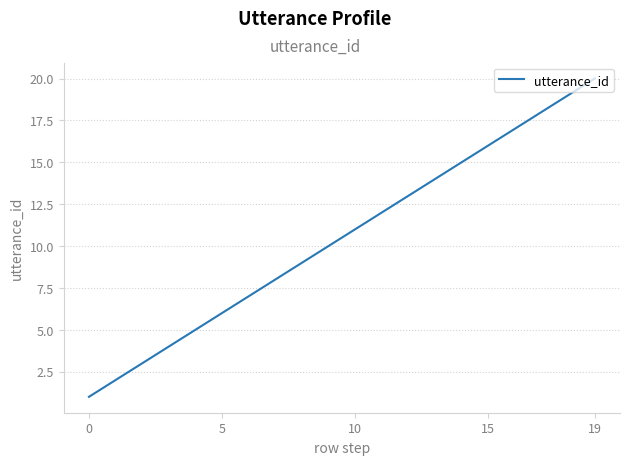

What is the maximum value shown in the chart?

20